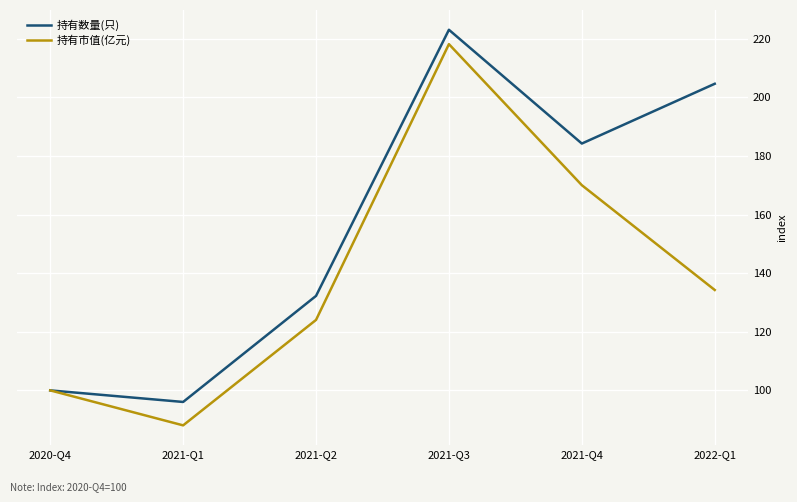

Is this an area chart (filled region under the line)?

No